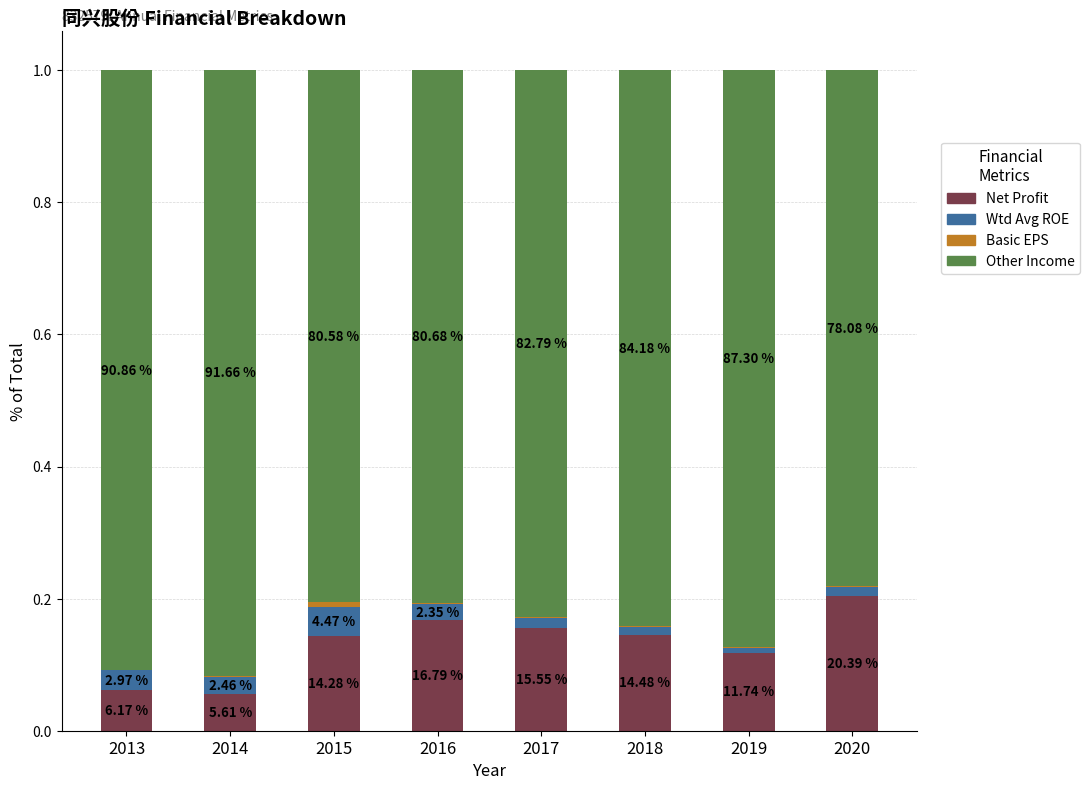

Is it true that WEIGHTAVG_ROE (scaled) equals 0.0 at 2016?

False